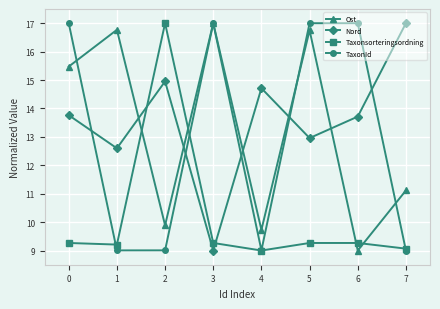

How many times do Taxonsorteringsordning and Ost cross each other?

4